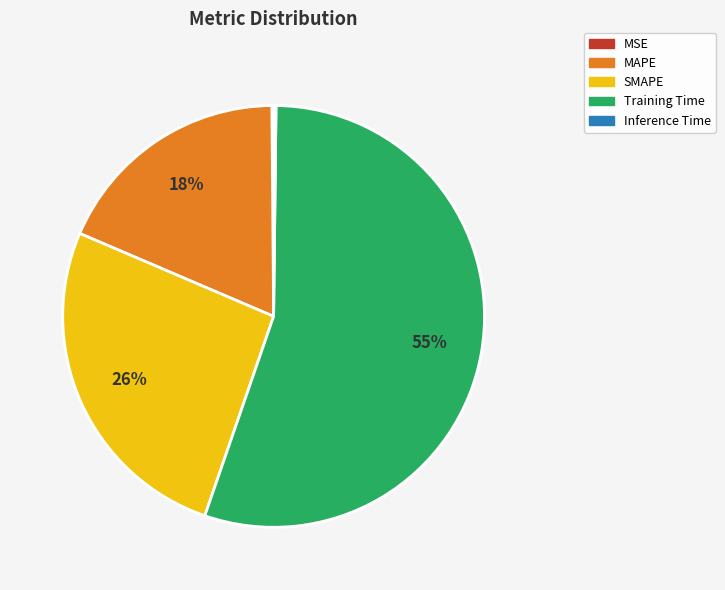

Which category has the biggest portion of the pie?

Training Time